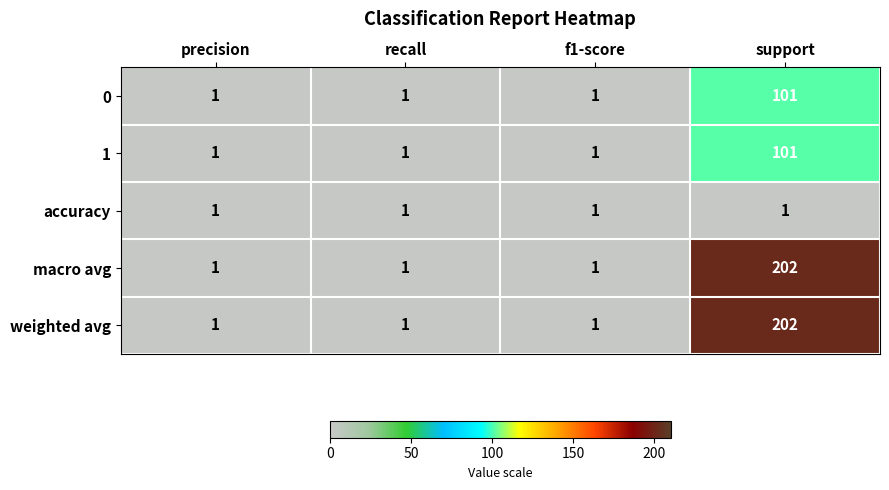

Read the macro avg value at support, to the nearest 50.

200